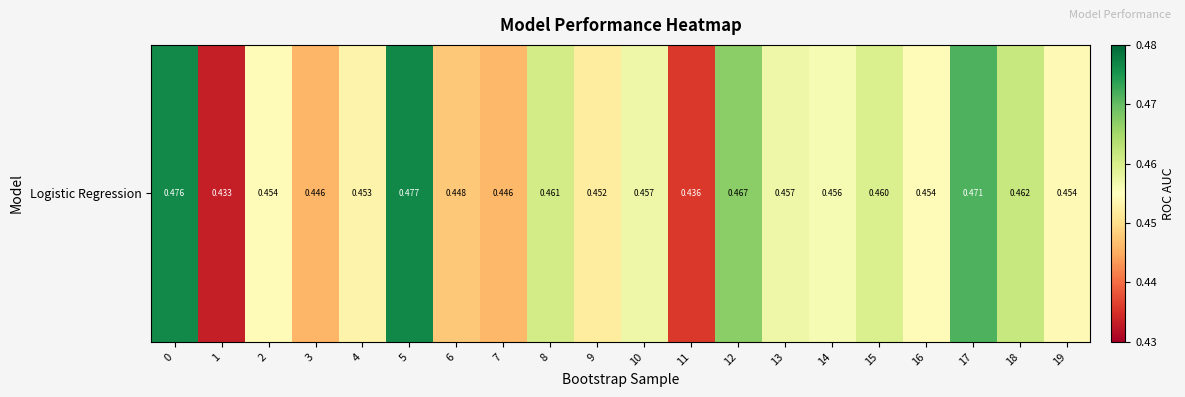

The value at 3 is 0.4. True or false?

True